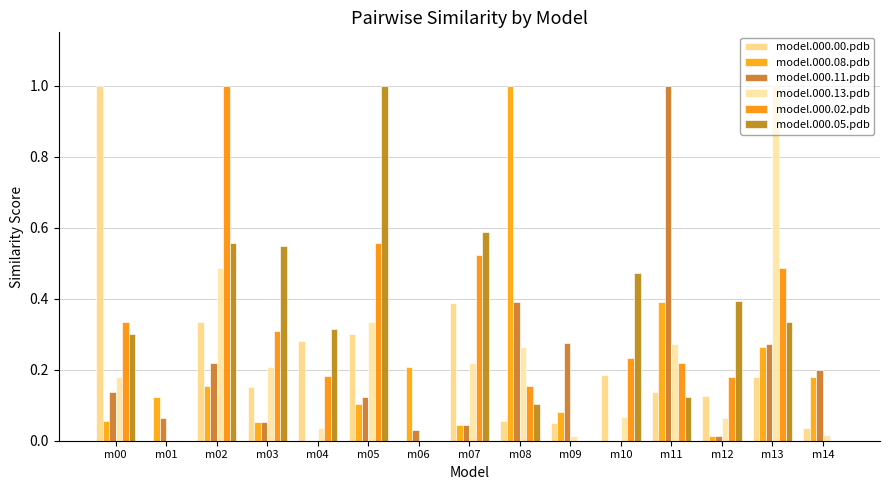

How many series are shown in this chart?

6